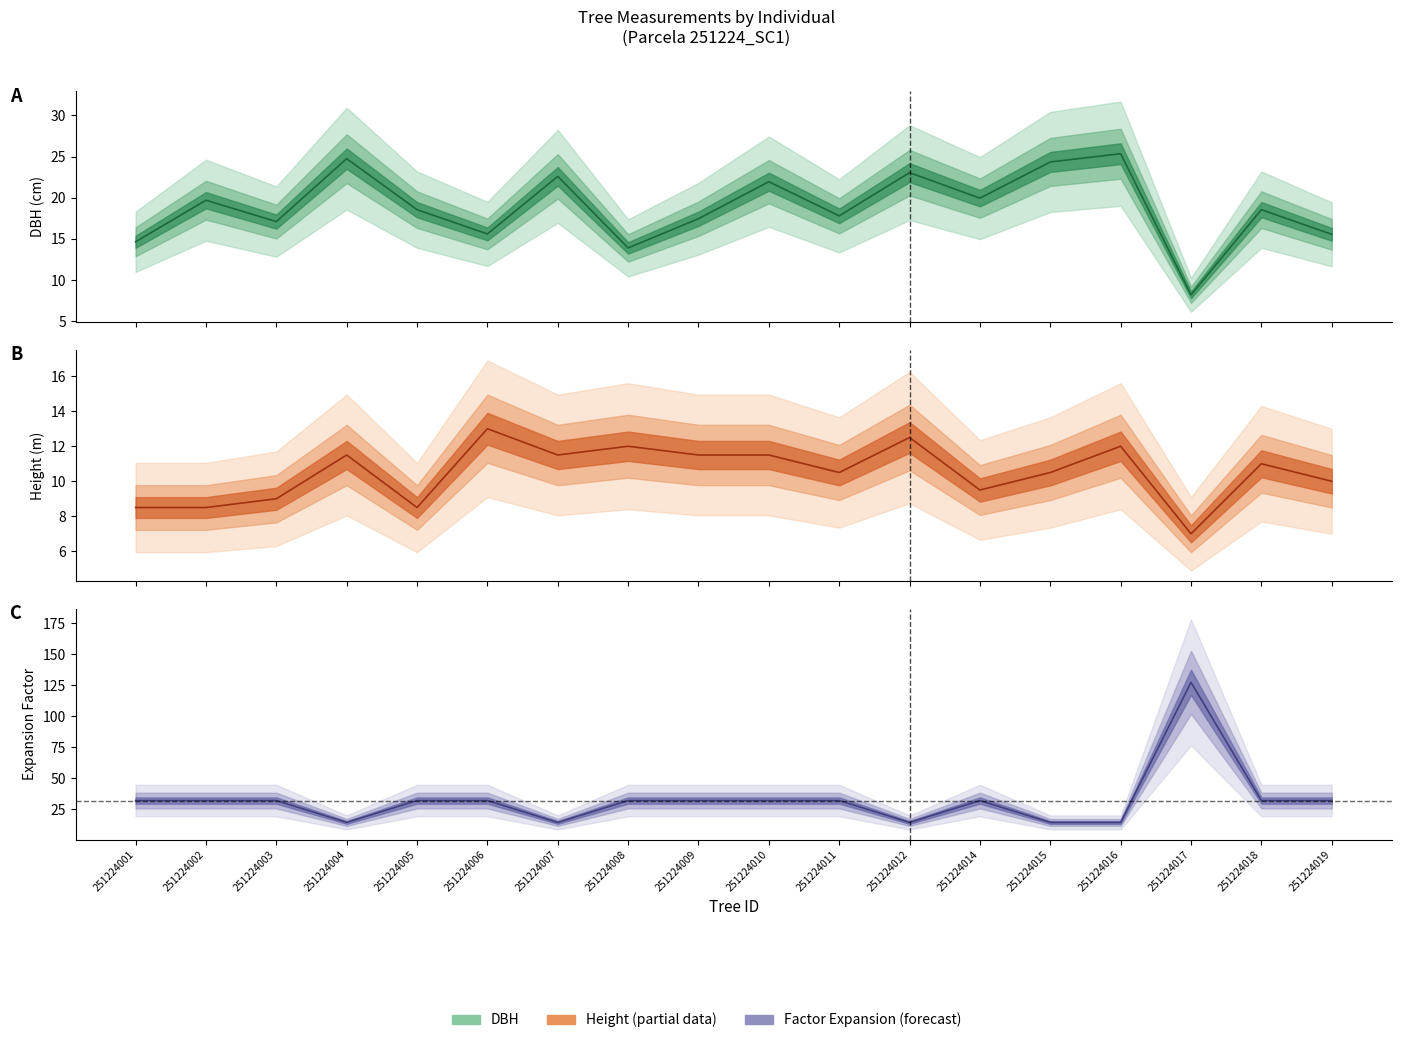

At which label does h (central) reach its minimum?

251224017